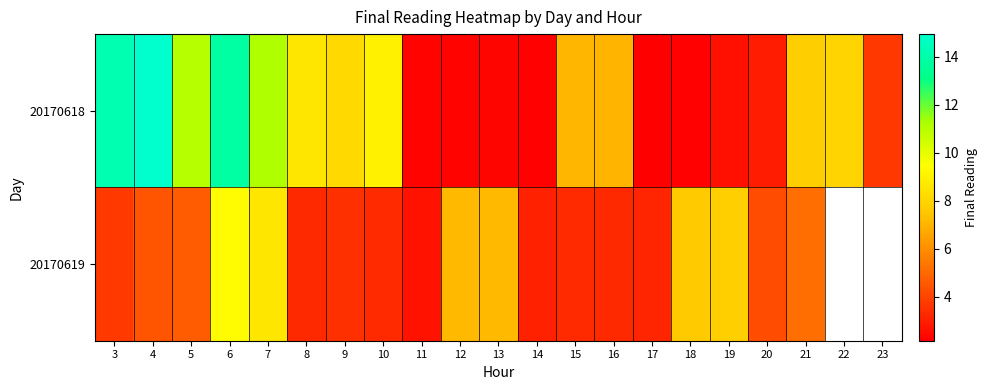

Is it true that 20170618 equals 2.3 at 14?

True